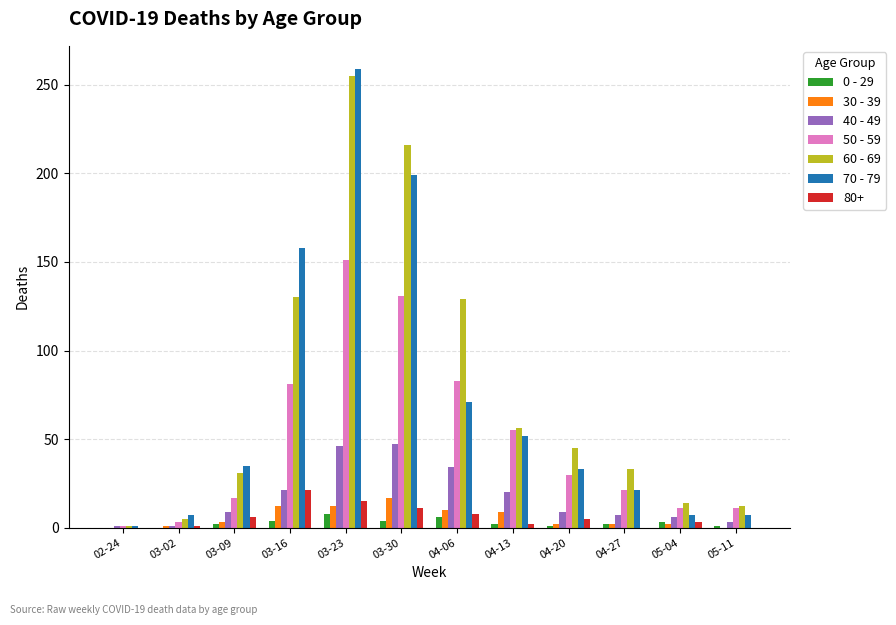

Is the value of 30 - 39 at 04-27 greater than the value of 50 - 59 at 04-27?

No